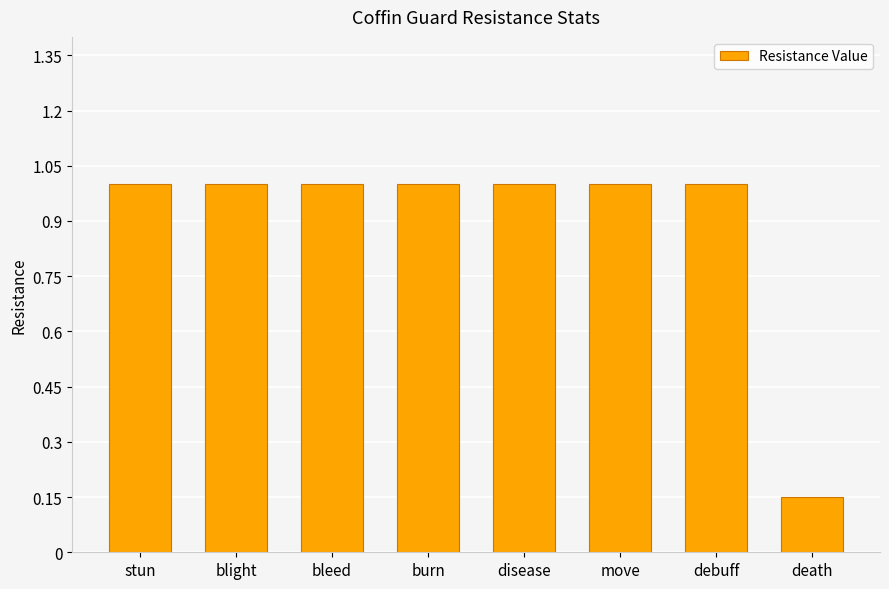

Count the values in the range 1 to 2.

7